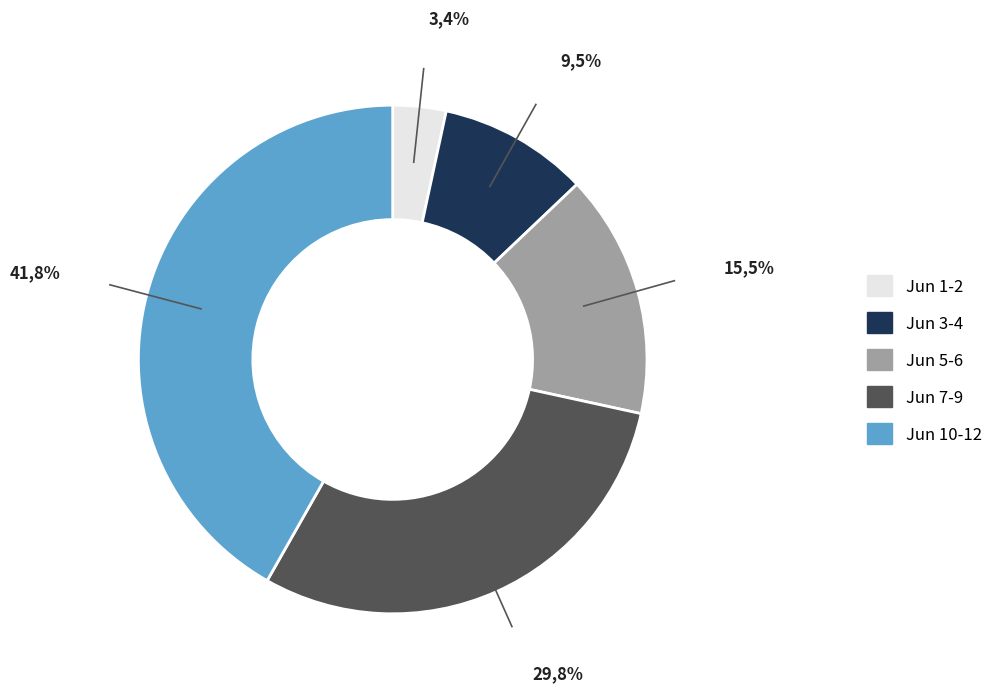

Is there any slice that represents more than half of the pie?

No